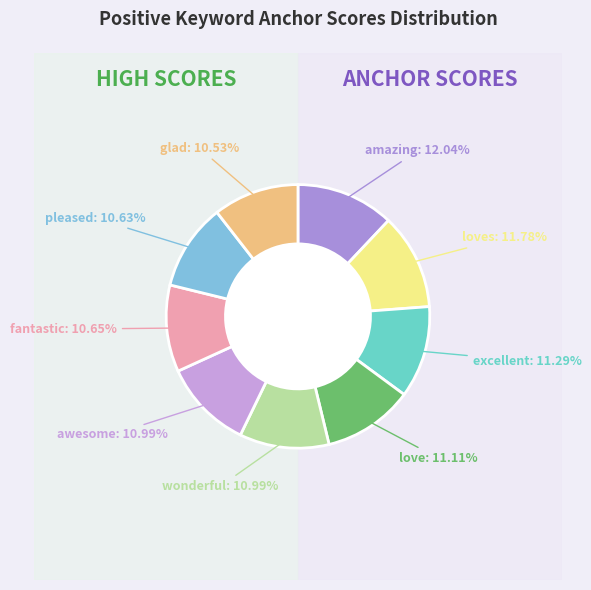

Rank the categories by value from highest to lowest.

amazing, loves, excellent, love, wonderful, awesome, fantastic, pleased, glad